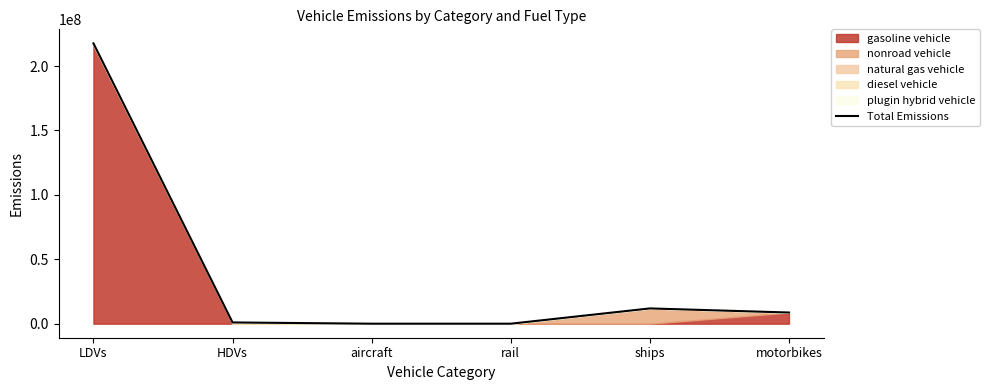

What is the sum of all values?

239126104.2